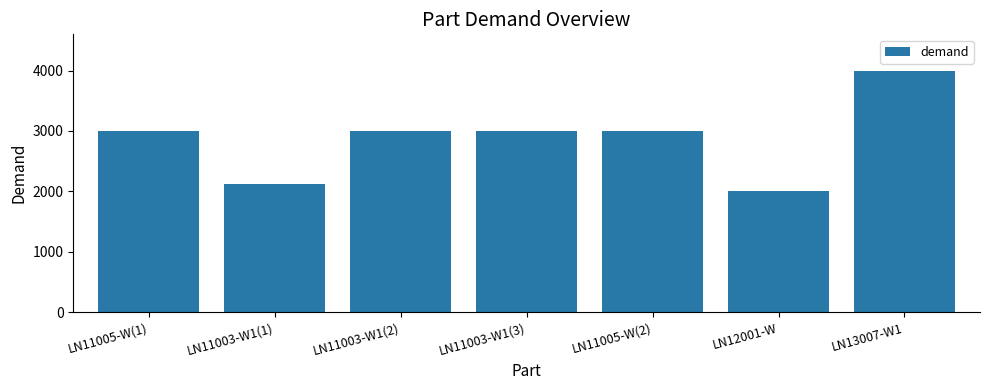

True or false: the data shows 2000 at LN12001-W.

True